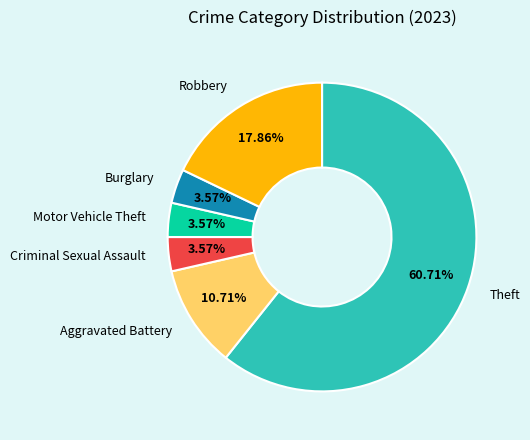

Is there a majority slice in this chart?

Yes